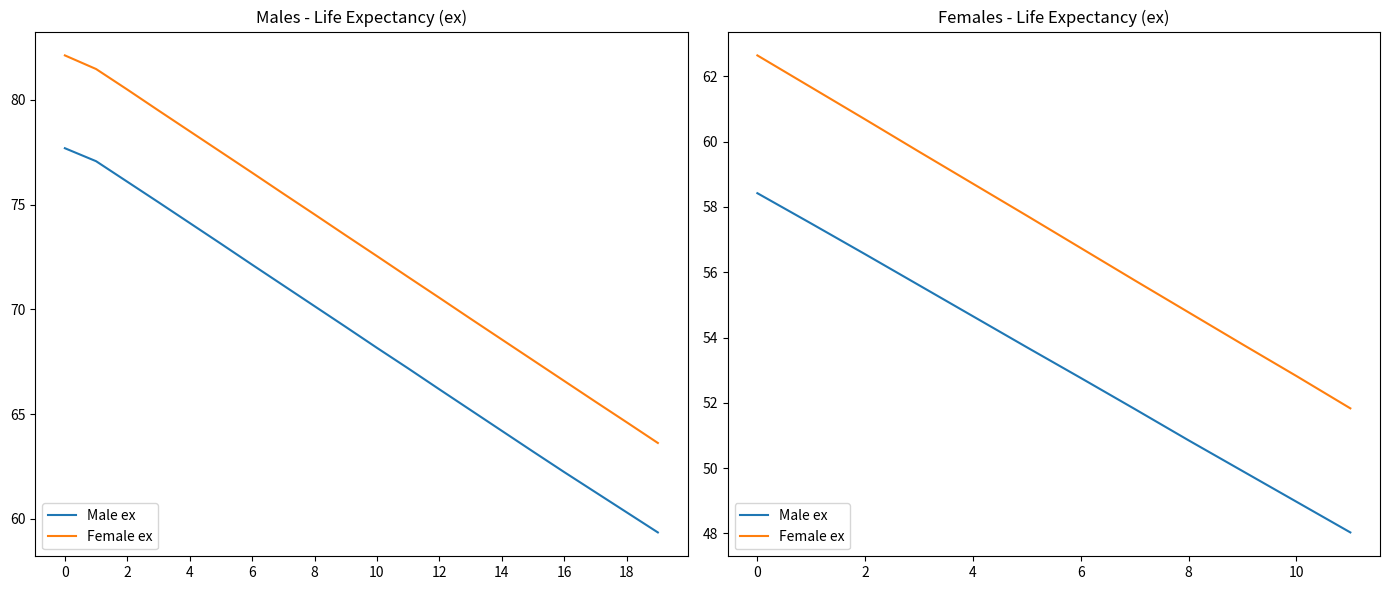

At how many categories does at least one series exceed 56?

7